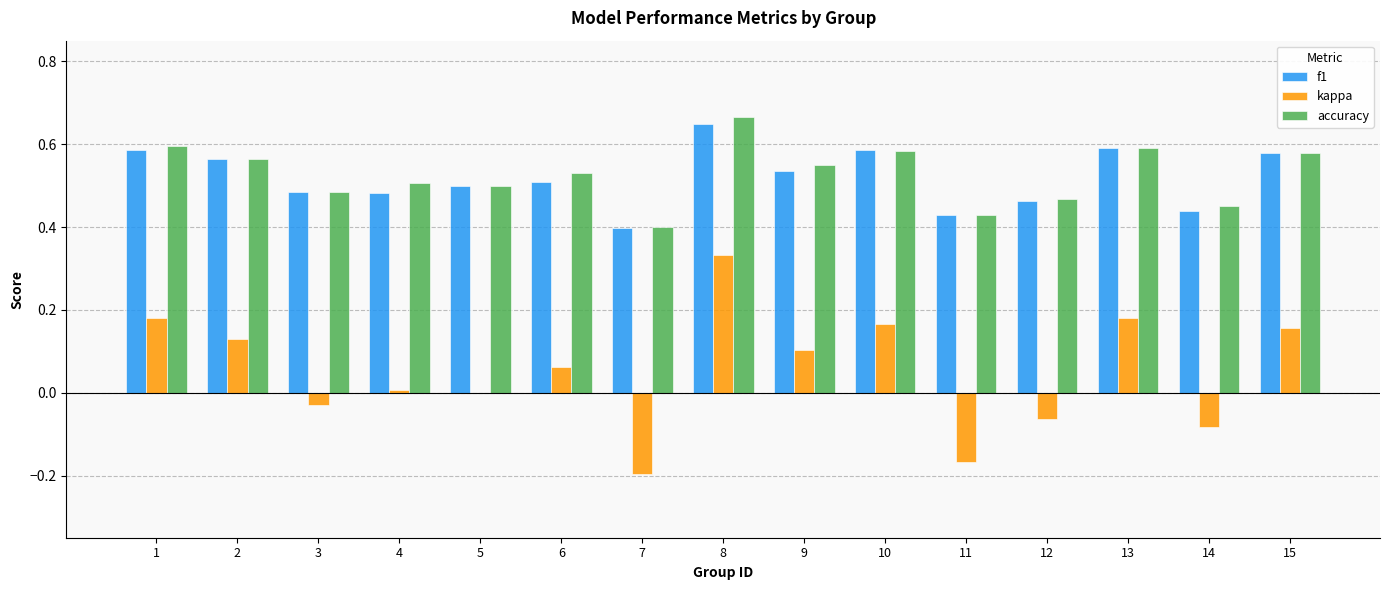

Count the accuracy values in the range 0 to 1.

15